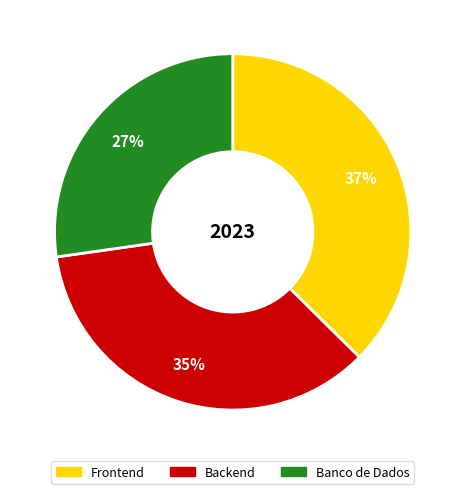

To the nearest percent, what is the difference between the largest and smallest slice percentages?

10%